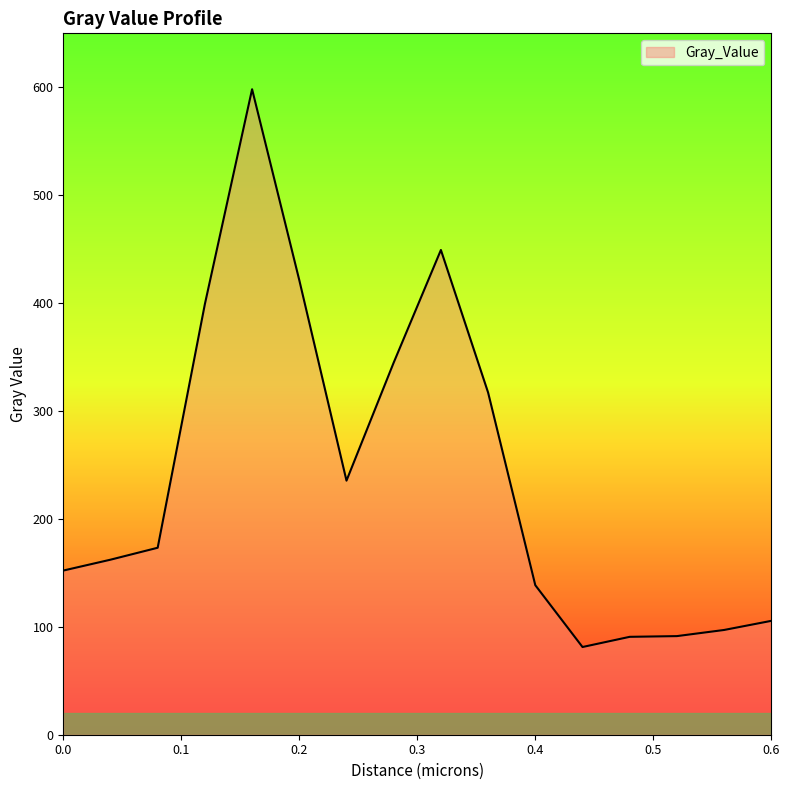

What is the maximum value shown in the chart?

598.2